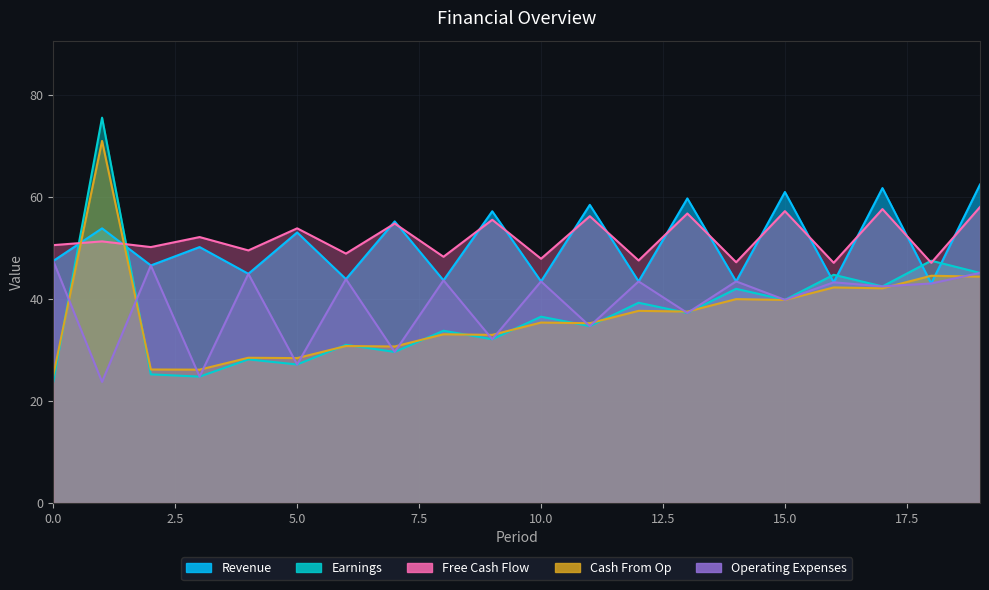

Reading right to left, list all the values displayed in this chart.

Revenue: 62.4	43.0	61.7	43.2	60.9	43.4	59.7	43.4	58.4	43.4	57.2	43.6	55.2	43.9	53.0	44.9	50.1	46.5	53.8	47.4
Earnings: 45.1	47.5	42.4	44.7	39.8	42.0	37.2	39.2	34.7	36.5	32.1	33.8	29.6	31.0	27.1	28.1	24.8	25.2	75.5	23.7
Free Cash Flow: 58.0	47.1	57.6	47.1	57.2	47.2	56.7	47.5	56.2	47.9	55.5	48.3	54.8	48.9	53.8	49.5	52.1	50.1	51.3	50.5
Cash From Op: 44.4	44.5	42.1	42.2	39.8	39.9	37.5	37.7	35.2	35.4	32.9	33.1	30.7	30.8	28.4	28.5	26.1	26.2	70.9	25.0
Operating Expenses: 45.1	43.0	42.4	43.2	39.8	43.4	37.2	43.4	34.7	43.4	32.1	43.6	29.6	43.9	27.1	44.9	24.8	46.5	23.7	47.4